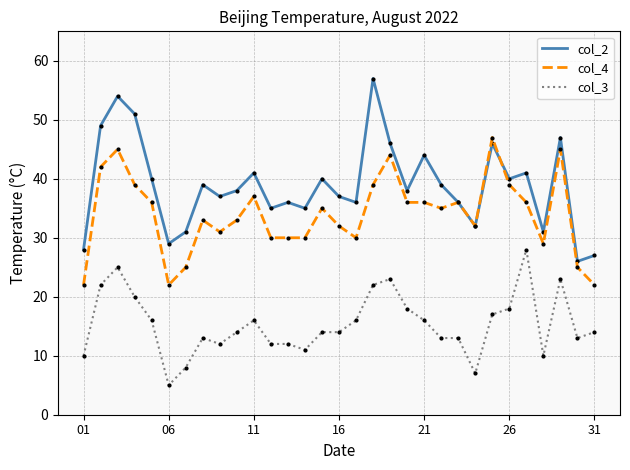

What is the greatest value displayed?

57